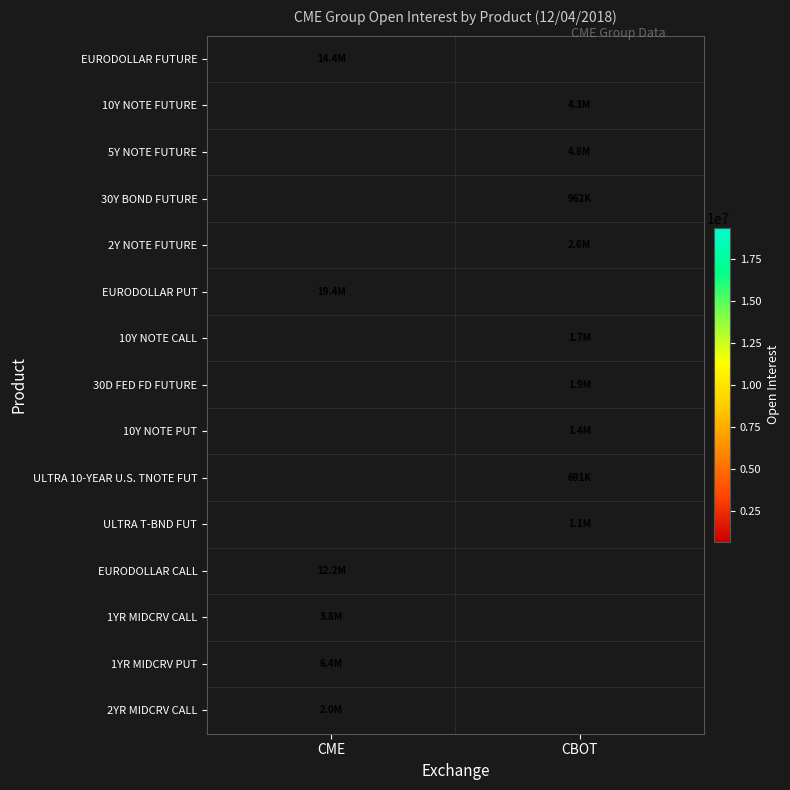

Where is 1YR MIDCRV CALL nearest to the value 3794160?

CME